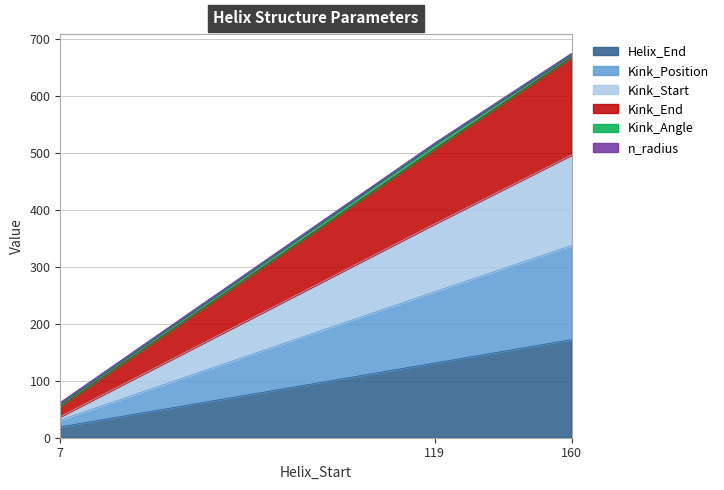

What is the average value of the Helix_End series?

107.3